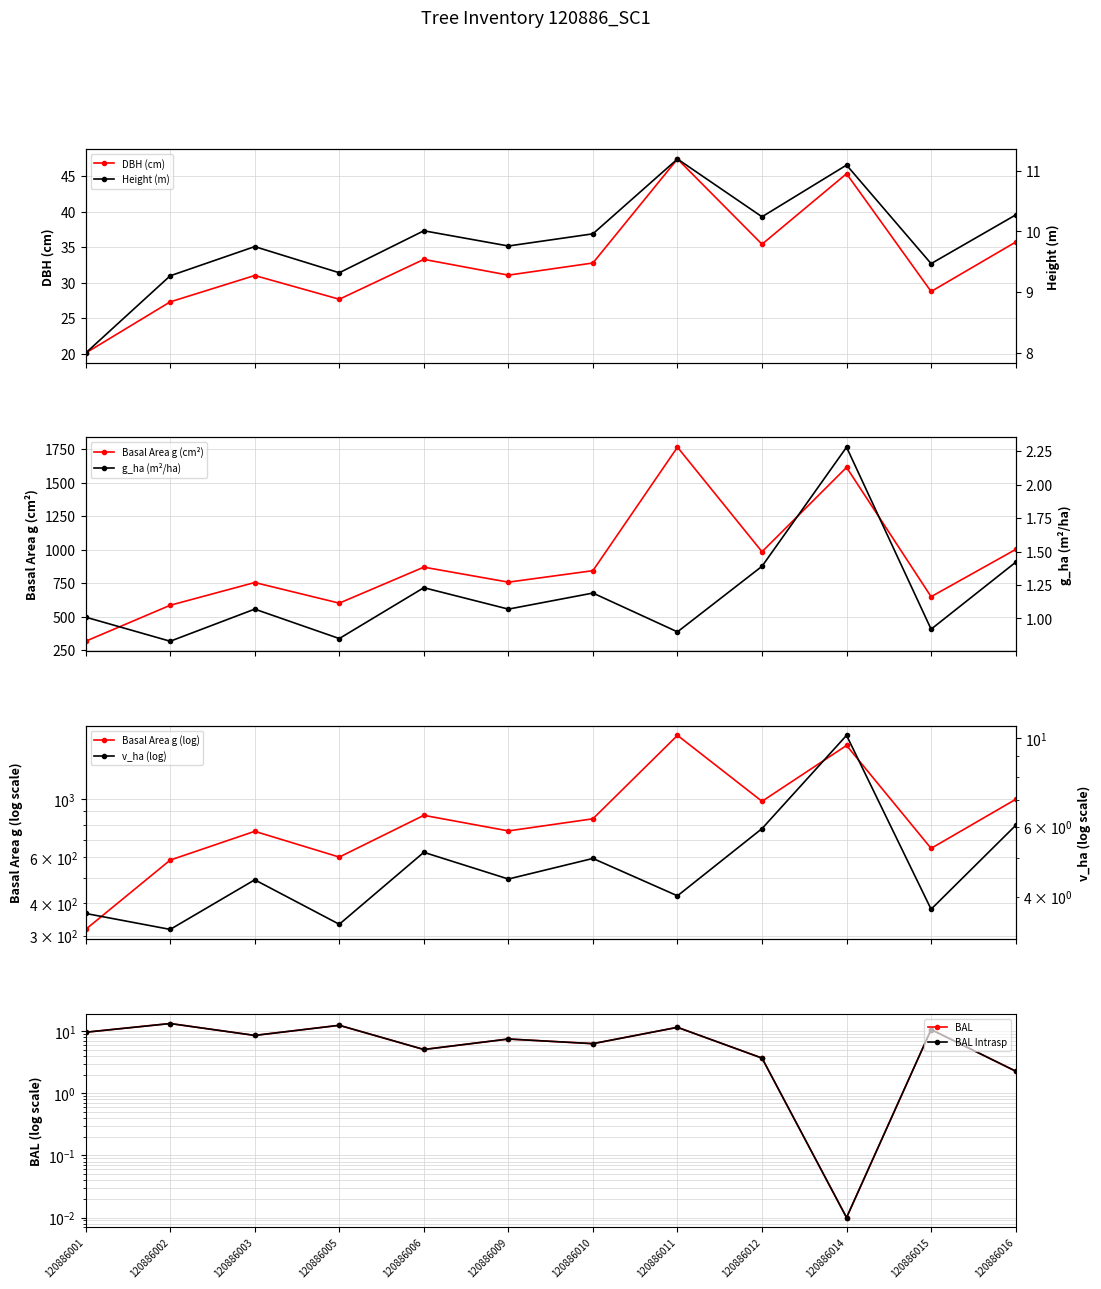

What value does the h series have at 120886010?

10.0